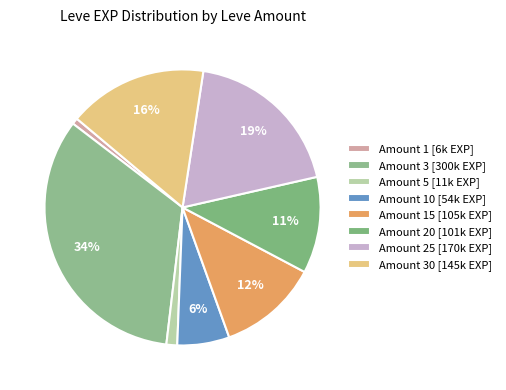

Is there any slice that represents more than half of the pie?

No